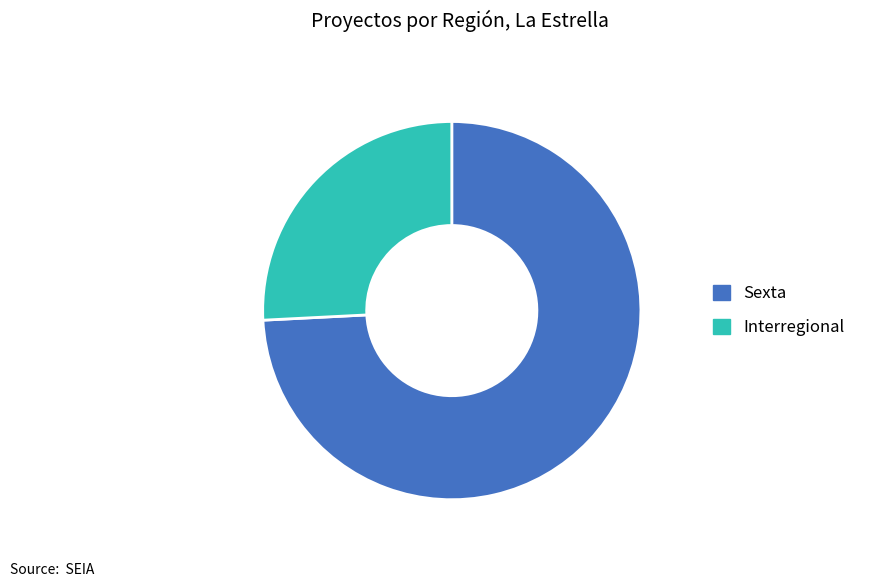

Approximately how many times larger is the value at Interregional compared to Sexta?

0.3